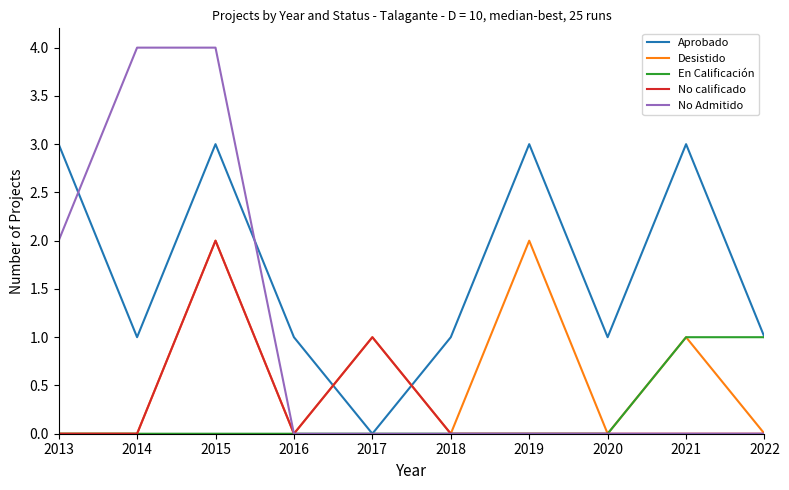

How many lines are shown in the chart?

5